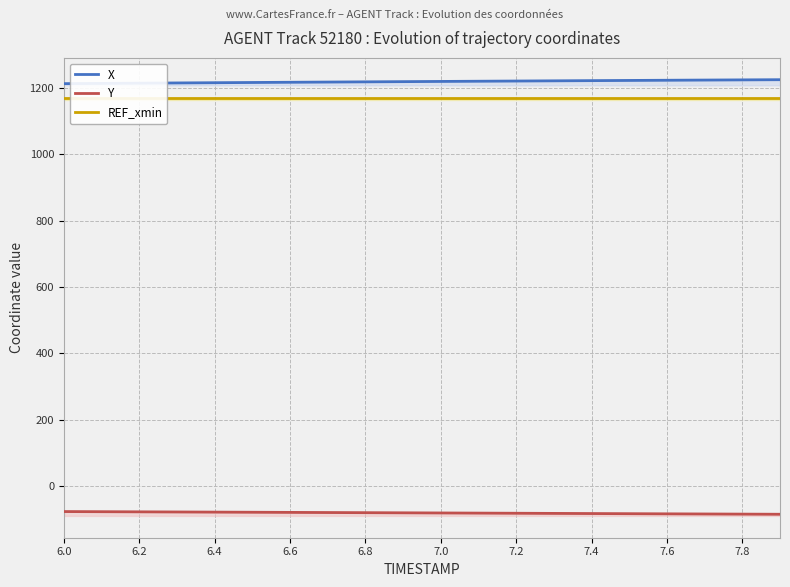

How many series are shown in this chart?

3